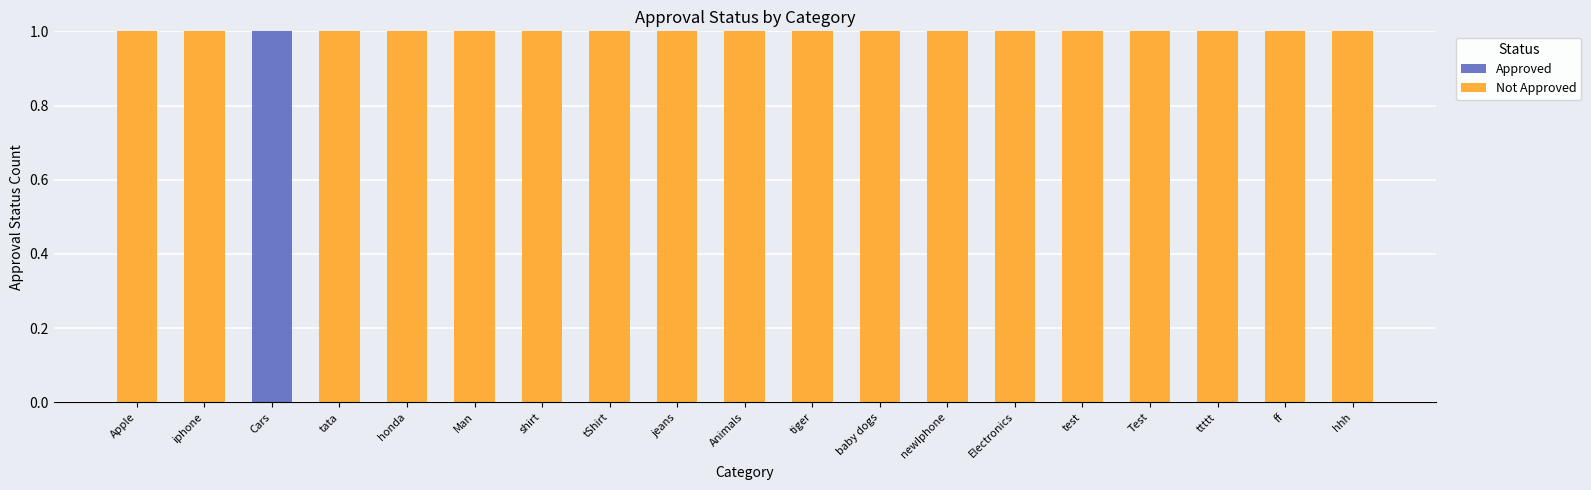

Is it true that Approved equals 1 at test?

False